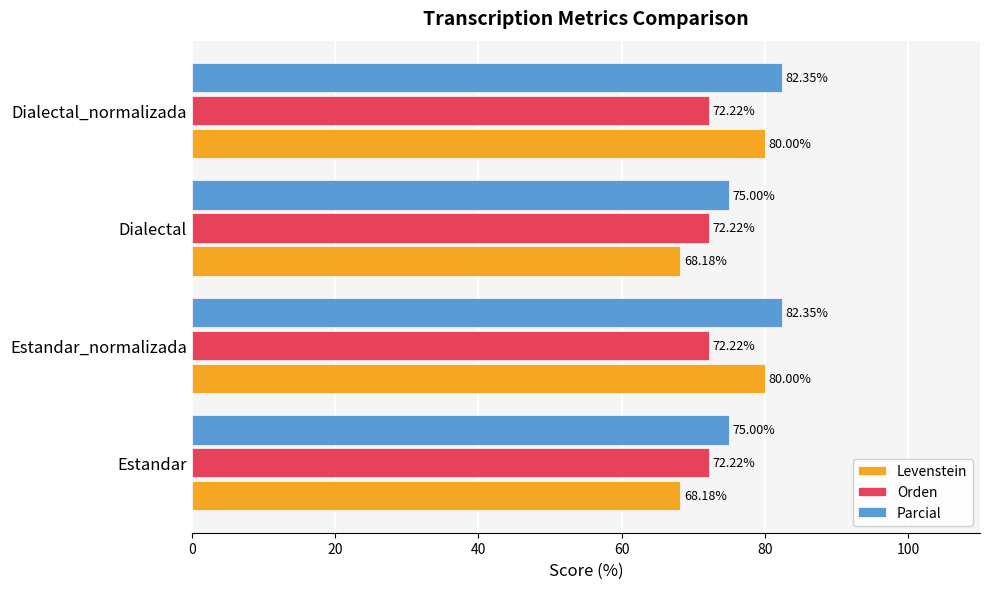

Which series has the largest total across all categories?

Parcial